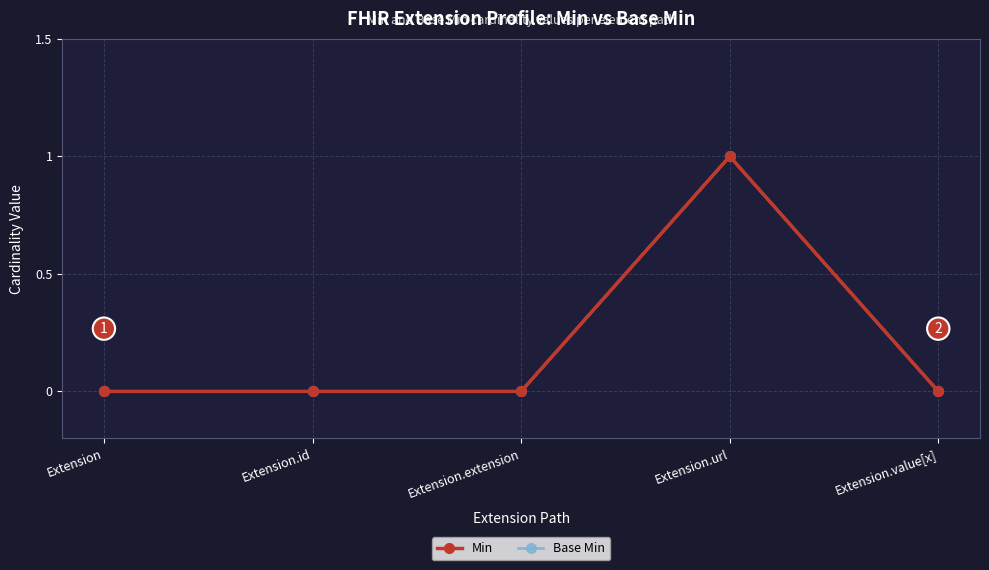

What is the label of the 1st point from the left?

Extension